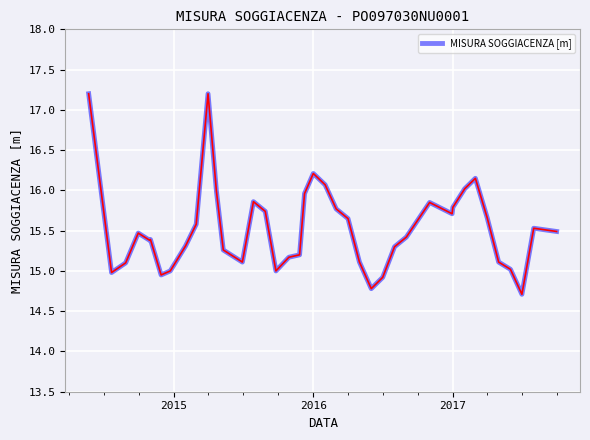

What is the greatest value displayed?

17.2